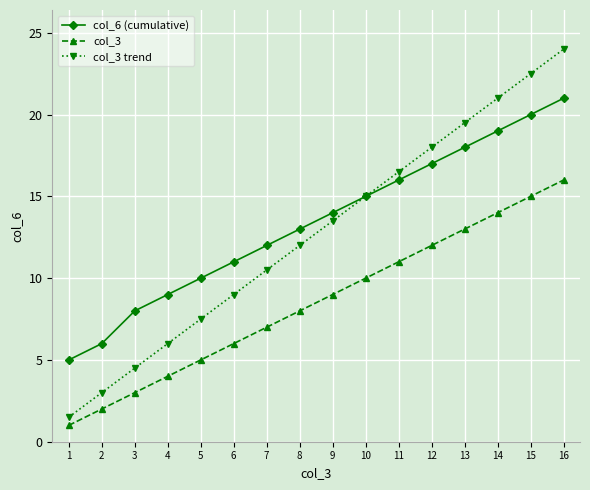

What is the minimum value for col_3?

1.0